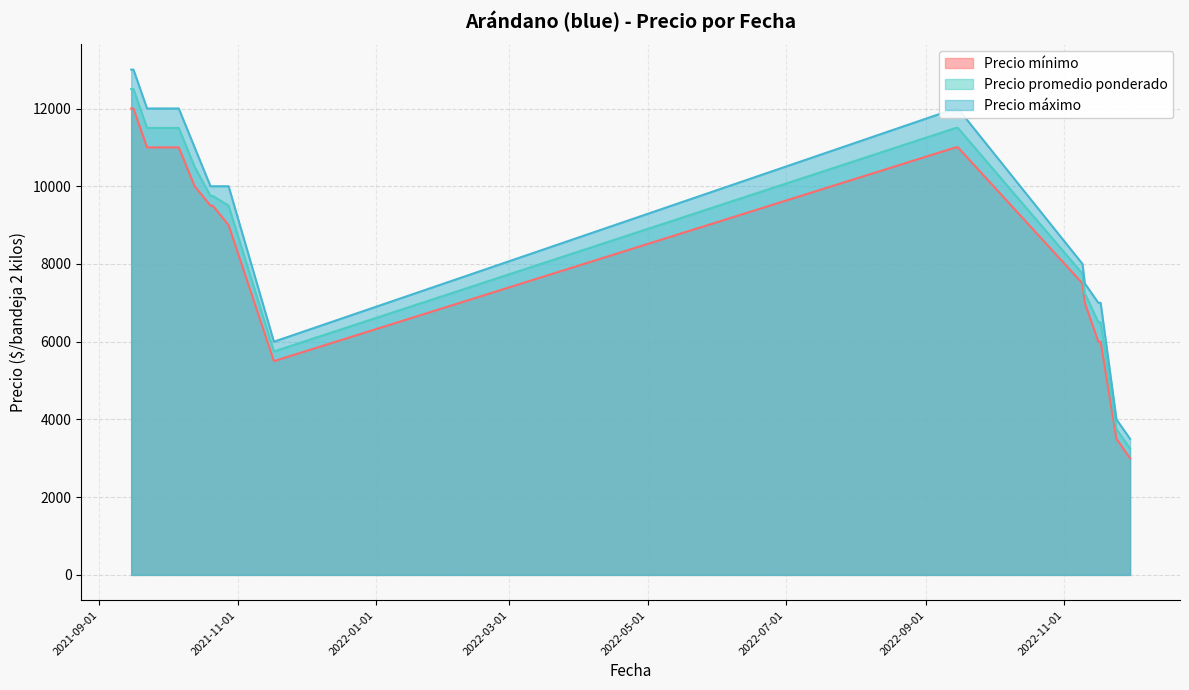

List the labels in order of Precio promedio ponderado value, largest first.

3, 8, 1, 9, 15, 16, 11, 4, 13, 0, 2, 7, 5, 12, 6, 10, 14